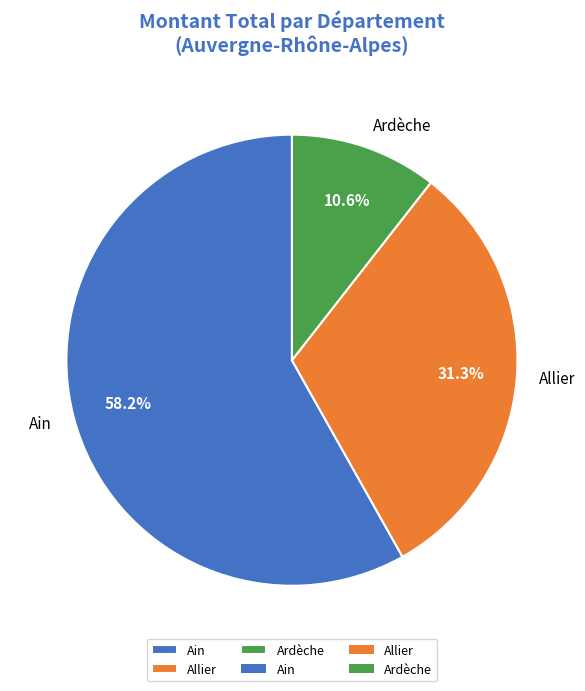

Which slice is the smallest?

Ardèche